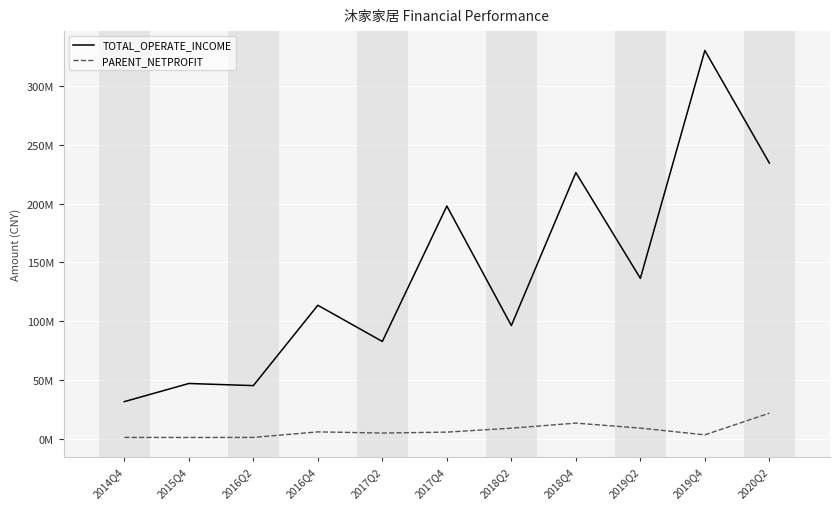

At how many categories does at least one series exceed 315551991?

1